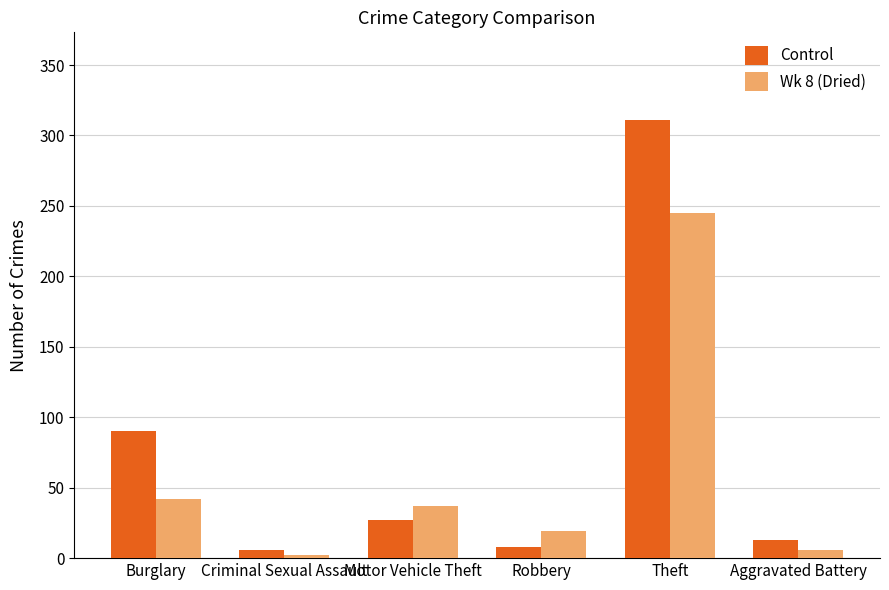

What is the spread (max minus min) of values at Aggravated Battery?

7